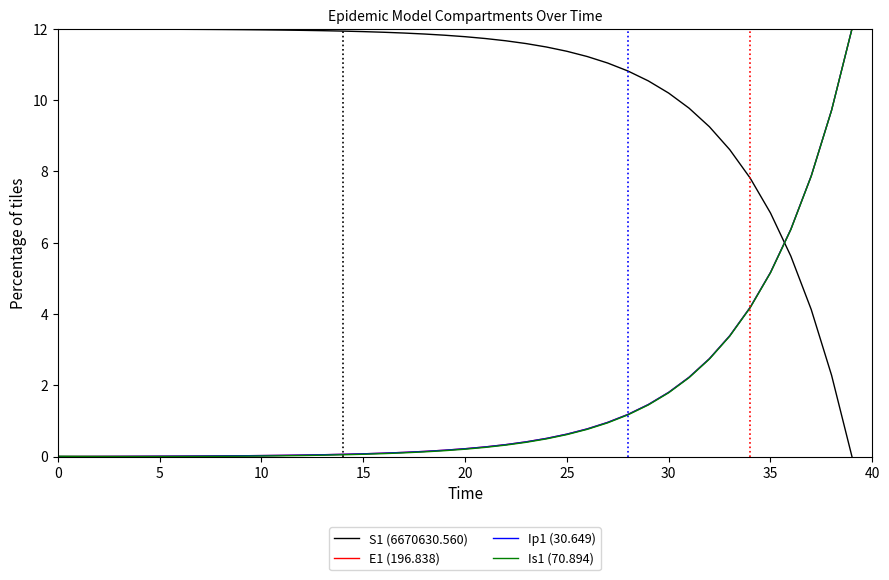

True or false: E1 (196.838) and S1 (6670630.560) cross at least once.

True